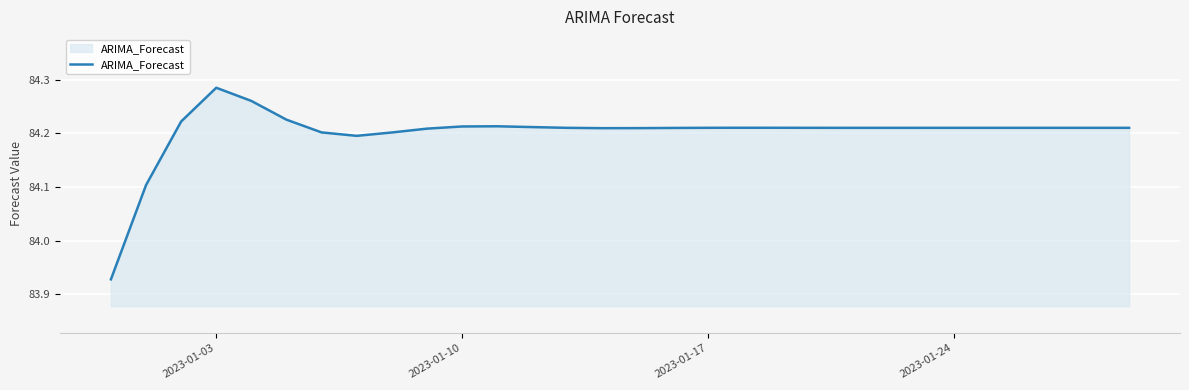

What is the difference between the maximum and minimum values?

0.4